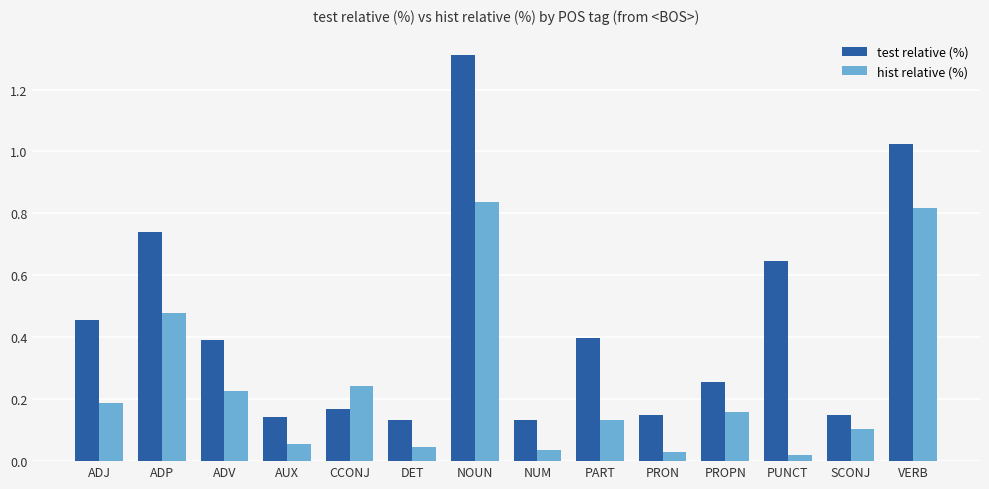

Which series has the largest total across all categories?

test relative (%)